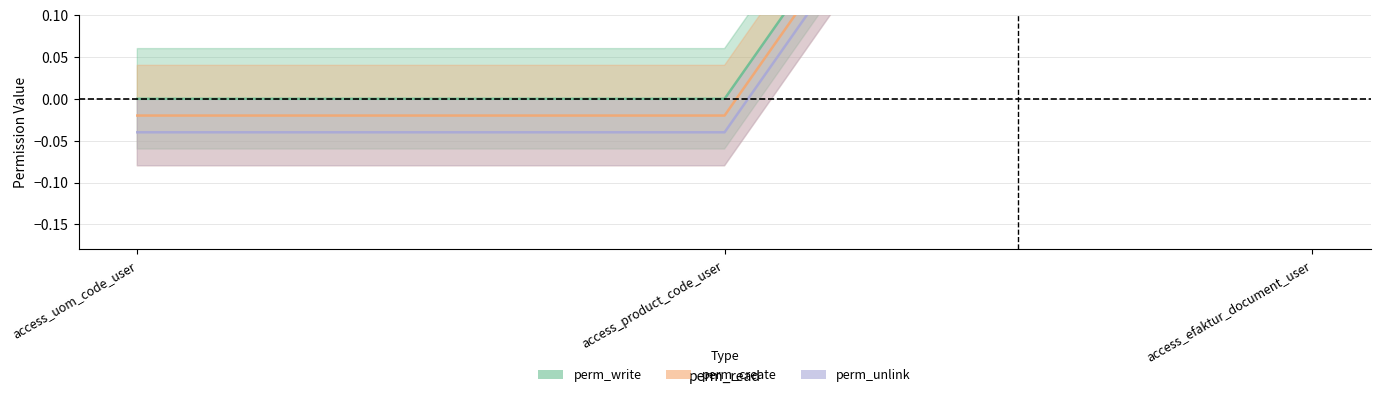

At which label does perm_create reach its minimum?

access_uom_code_user